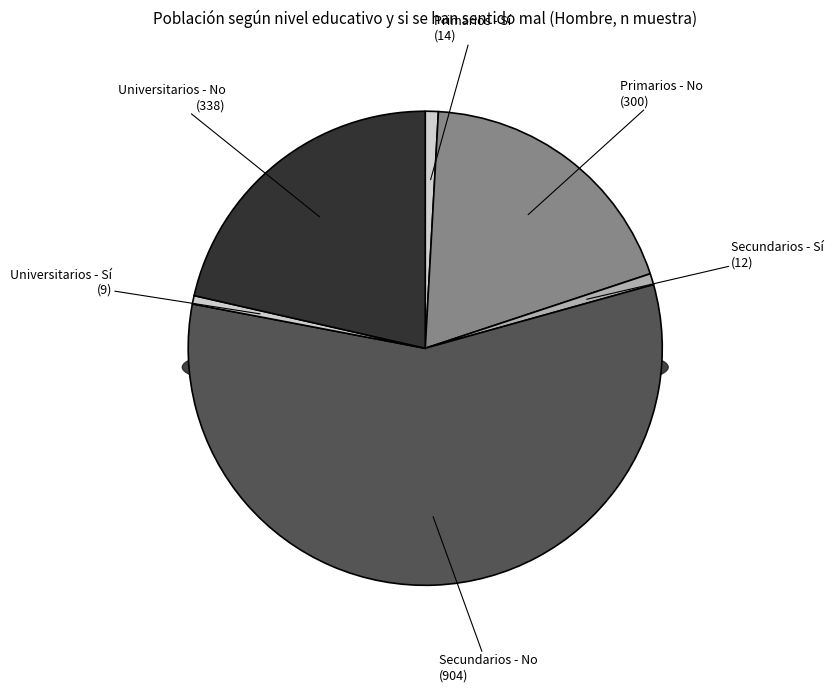

To the nearest percent, what is the difference between the Universitarios - No and Primarios - No slice percentages?

2%